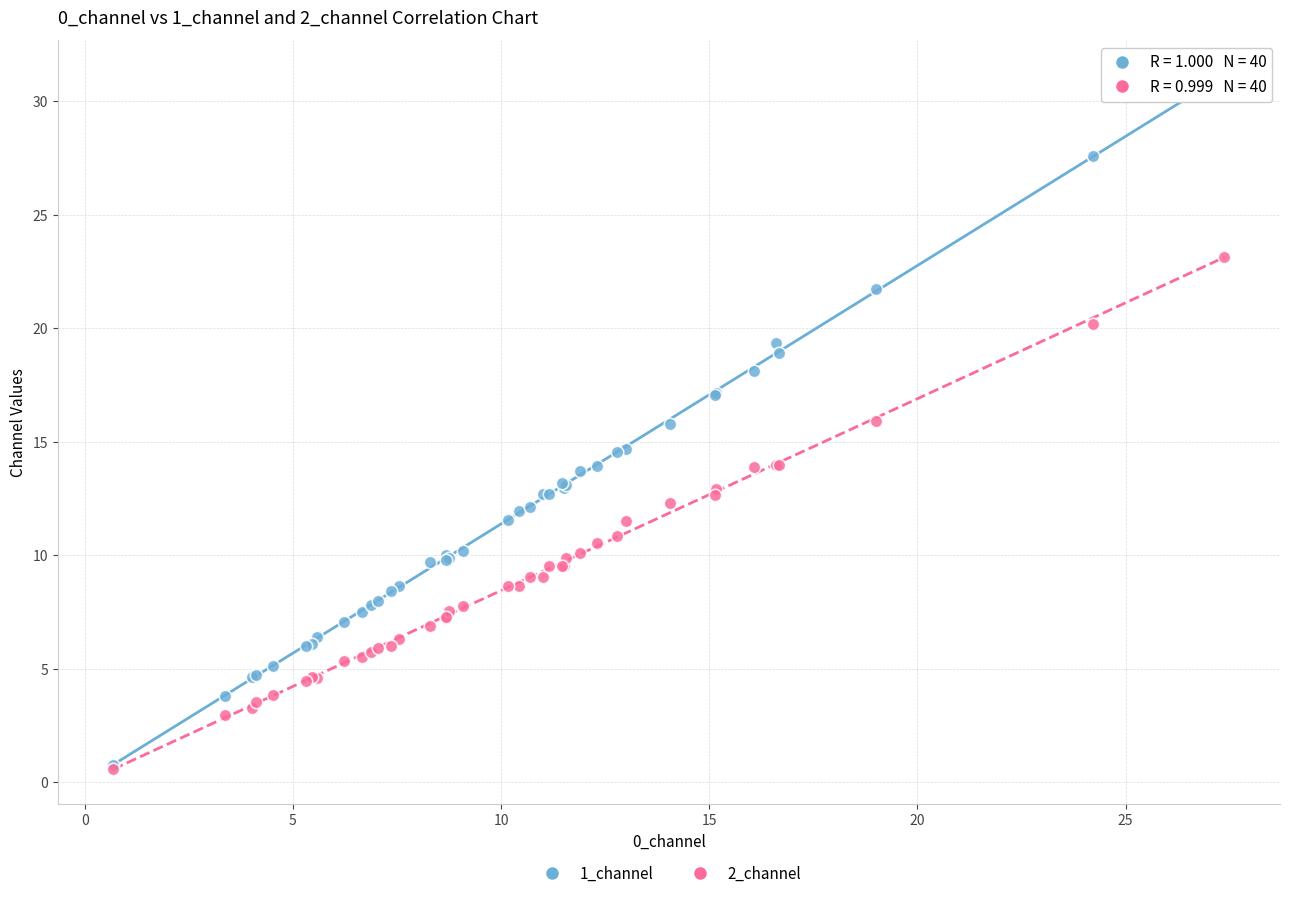

What are all the series names shown in the legend?

1_channel, 2_channel